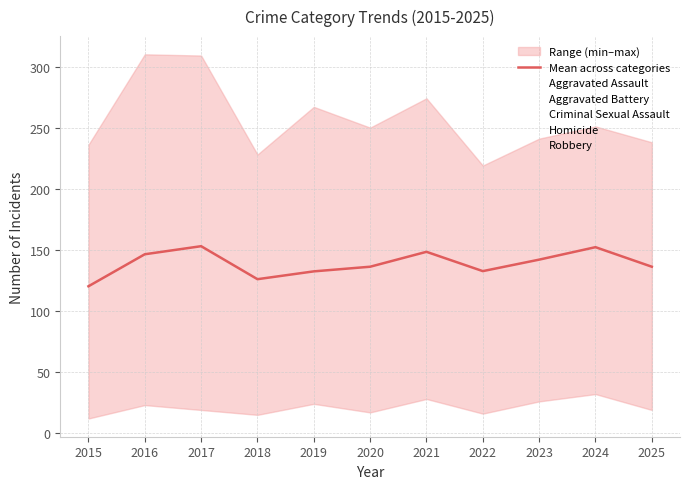

Which category has the highest value across all series?

2016